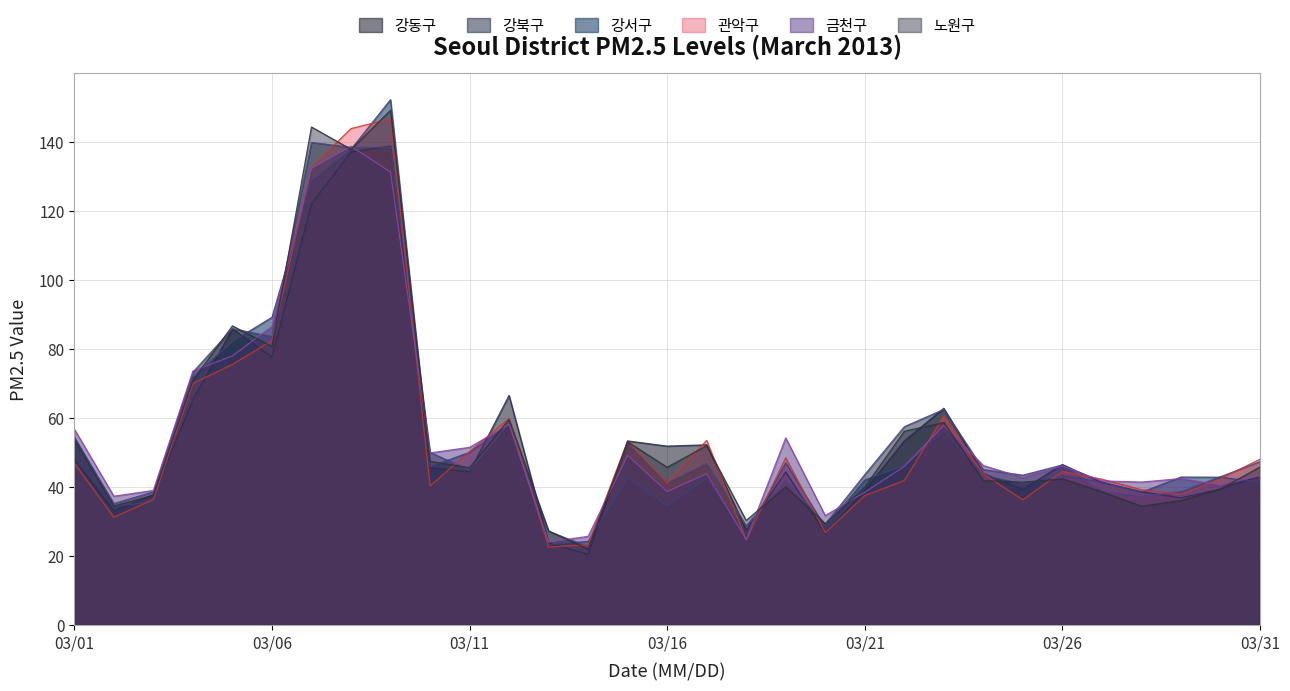

Does the chart have visible grid lines?

Yes